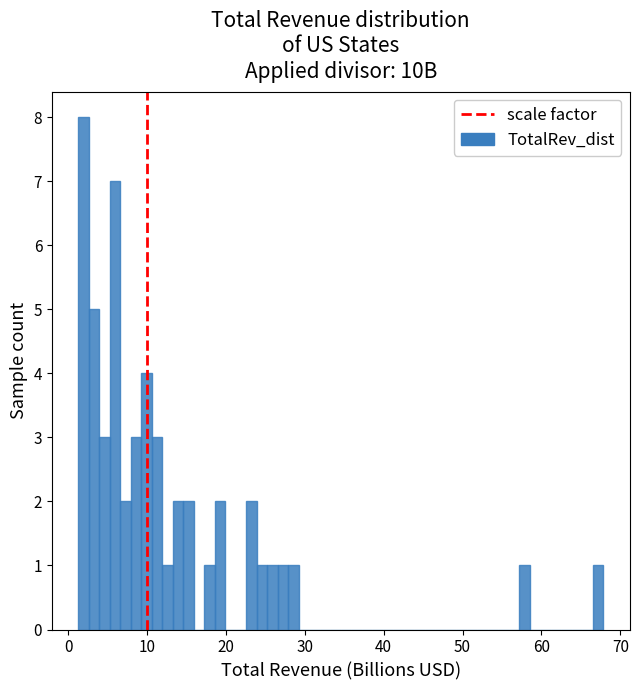

Around what value on the x-axis is the tallest bar? Give the approximate position of its centre, as read against the axis.

2